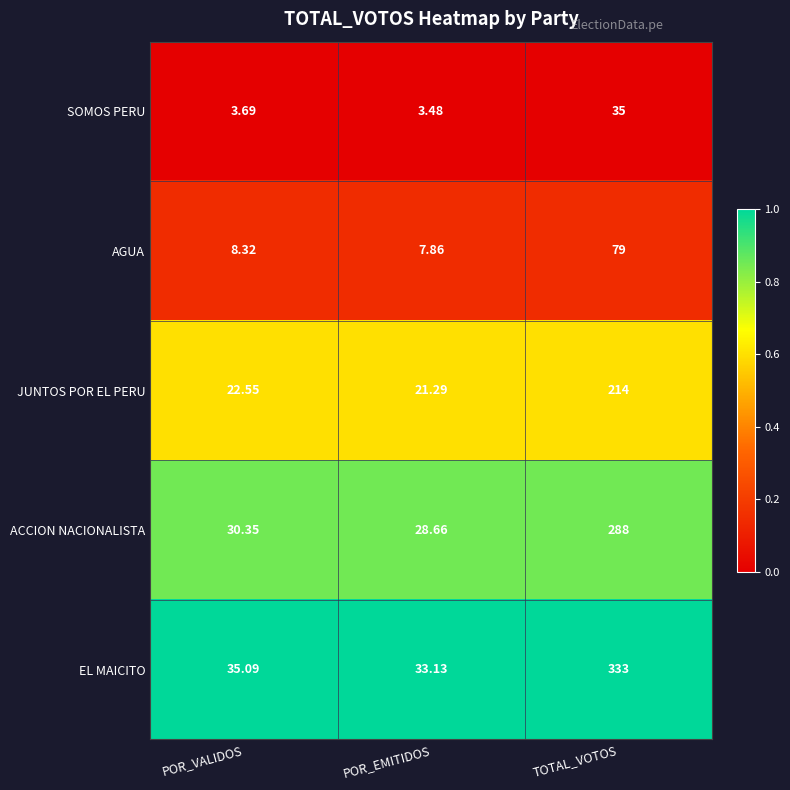

Which series has the largest total across all categories?

EL MAICITO